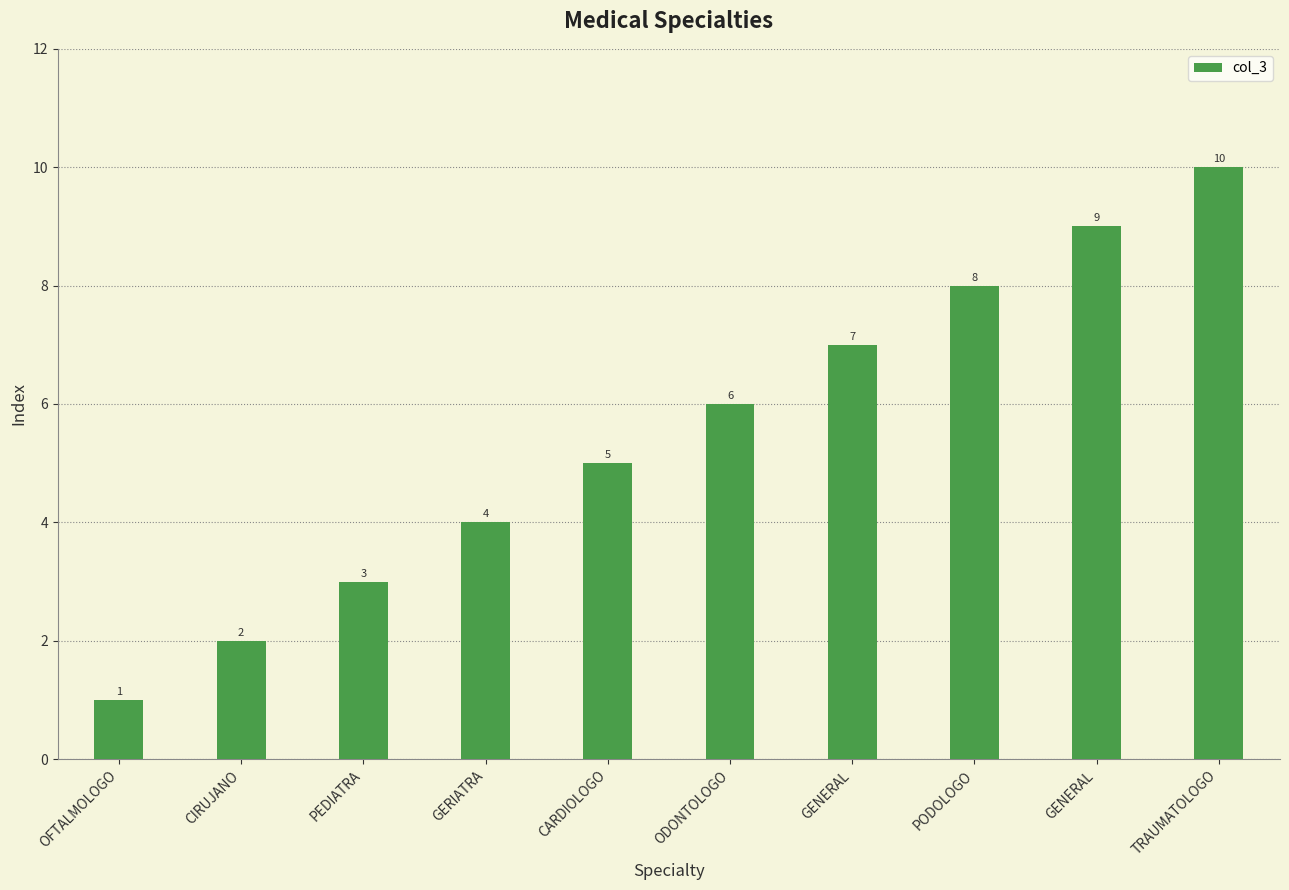

What is the sum of the values at TRAUMATOLOGO and PEDIATRA?

13